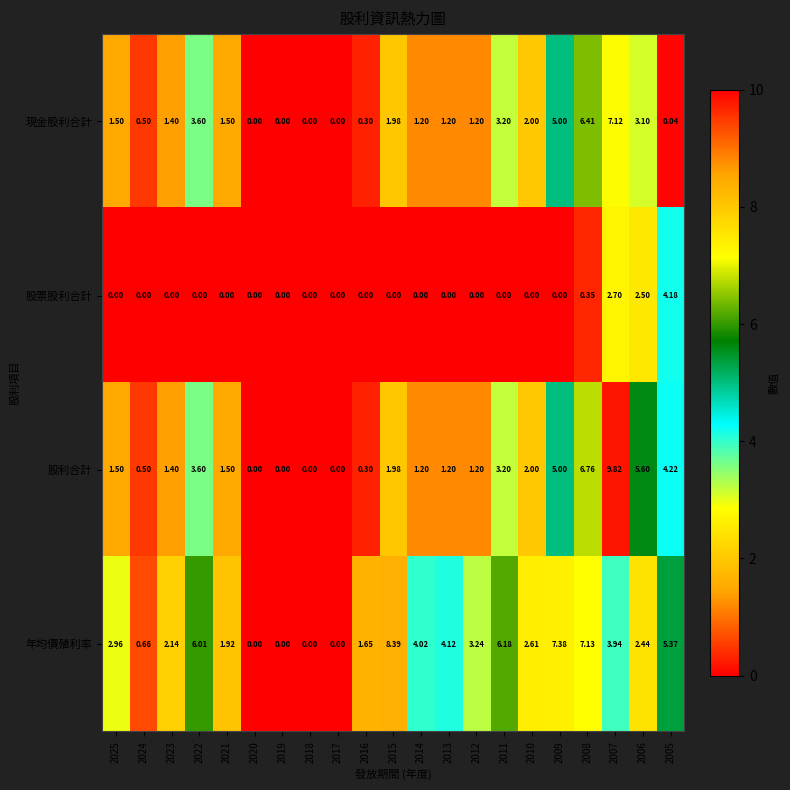

List the series in order of their peak value, highest first.

股利合計, 年均價殖利率, 現金股利合計, 股票股利合計